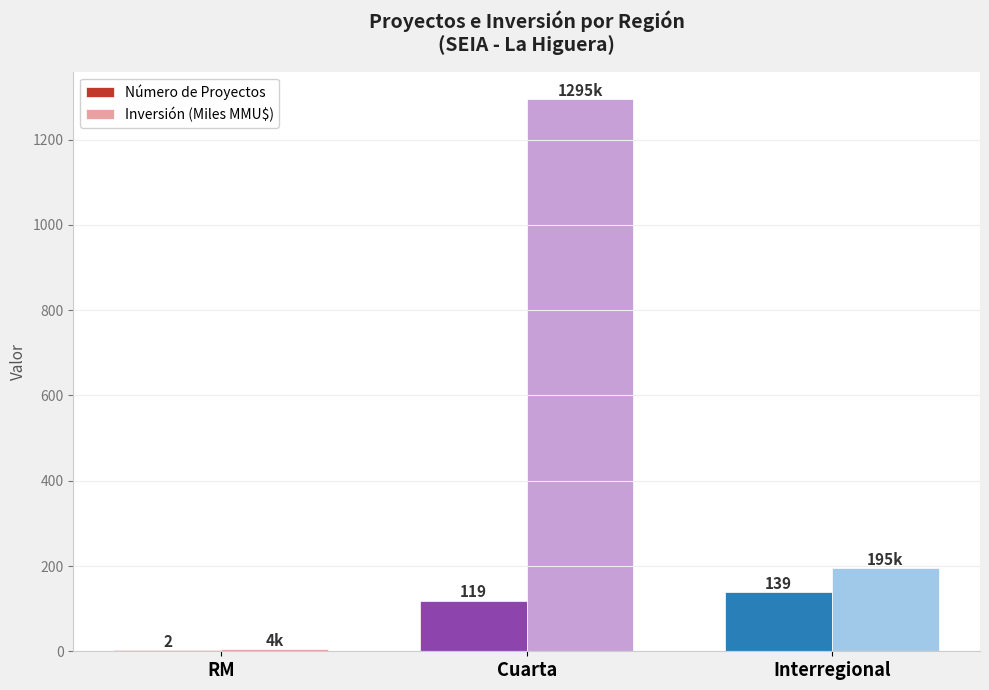

Which series has the widest spread of values?

Inversión (Miles MMU$)